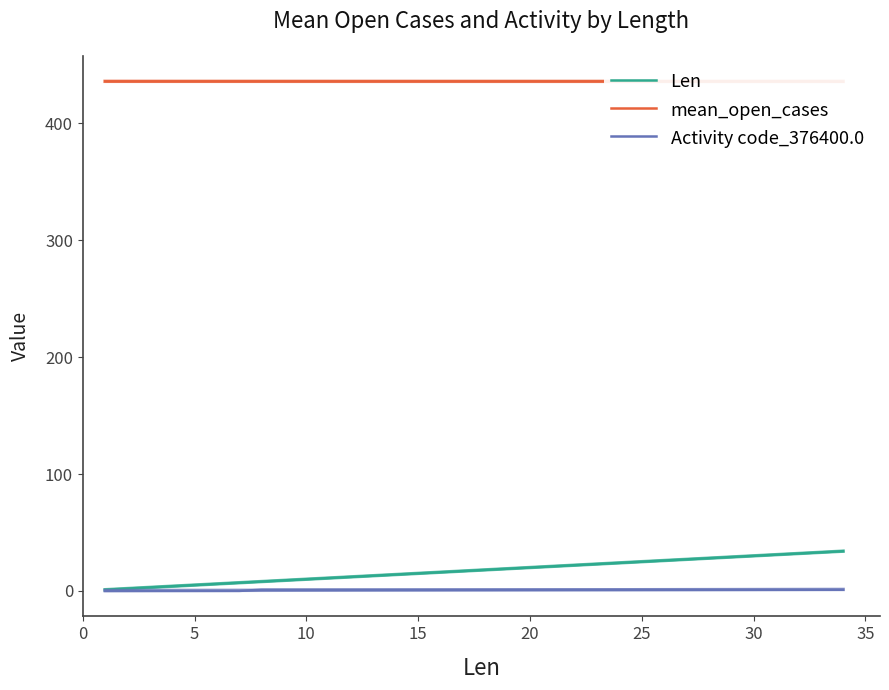

The value of mean_open_cases at 5 is 645.2. True or false?

False